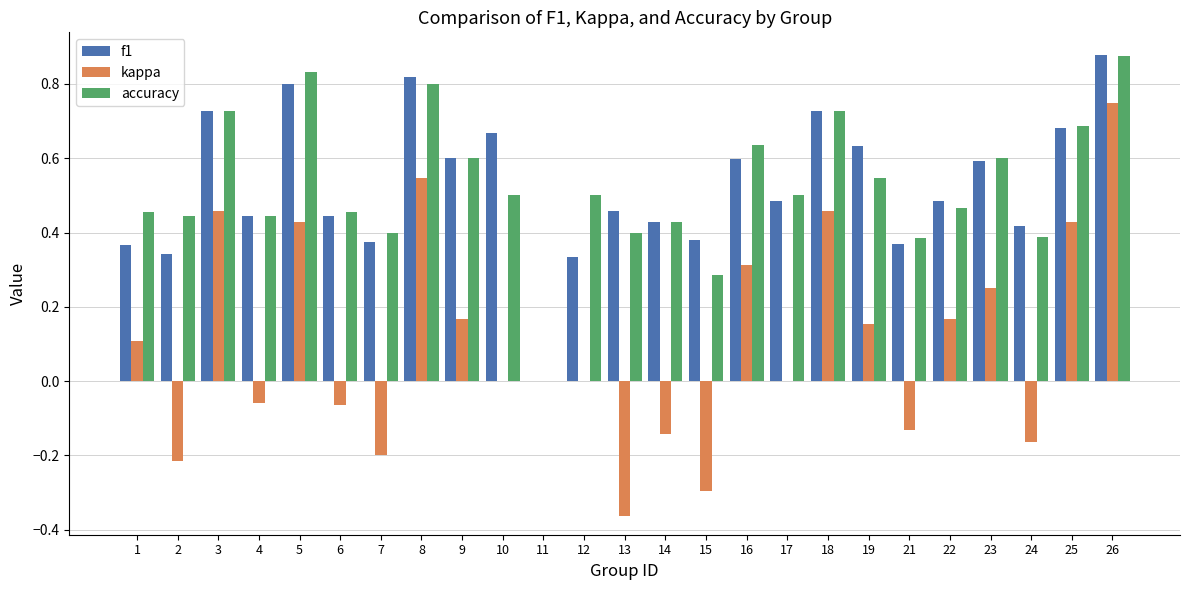

Is the value of kappa at 23 greater than the value of accuracy at 3?

No